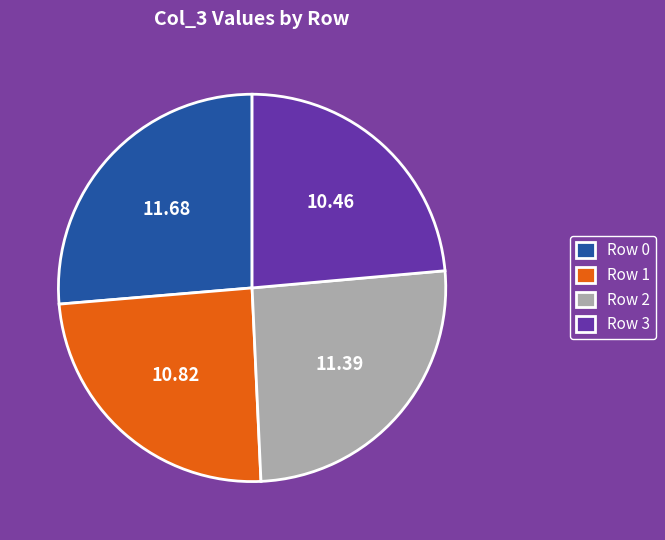

True or false: Row 1 accounts for 39% of the total.

False